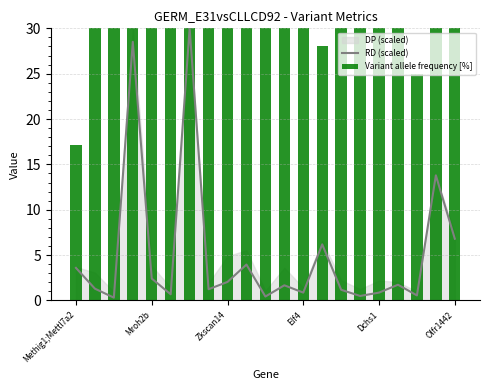

Between Methig1;Mettl7a2 and 18, which is larger?

Methig1;Mettl7a2